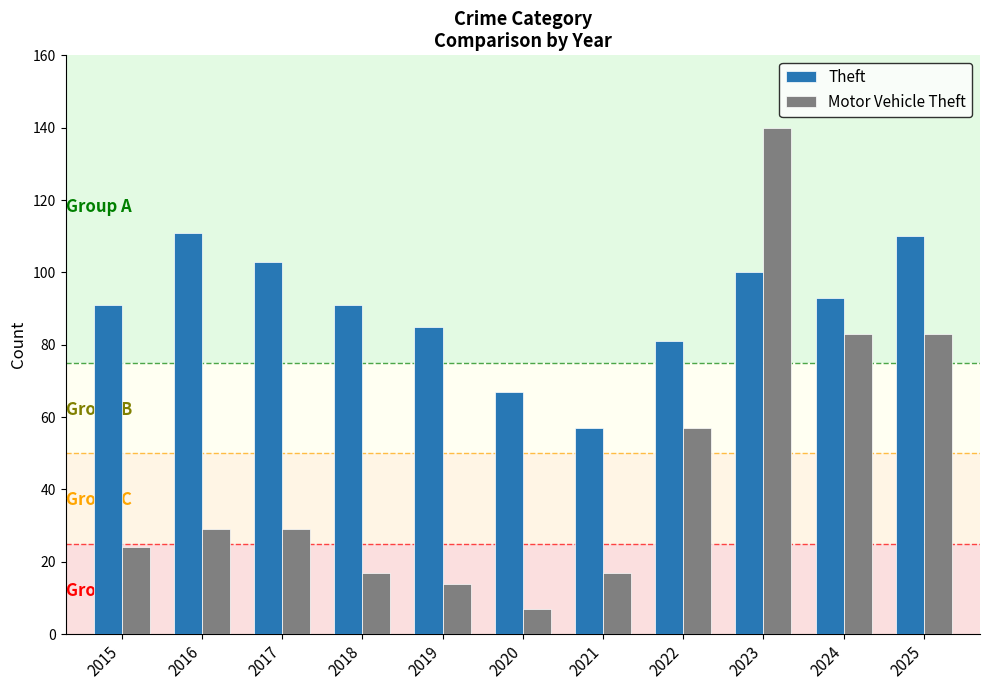

Reading left to right, transcribe all the data shown in this chart.

Theft: 91	111	103	91	85	67	57	81	100	93	110
Motor Vehicle Theft: 24	29	29	17	14	7	17	57	140	83	83